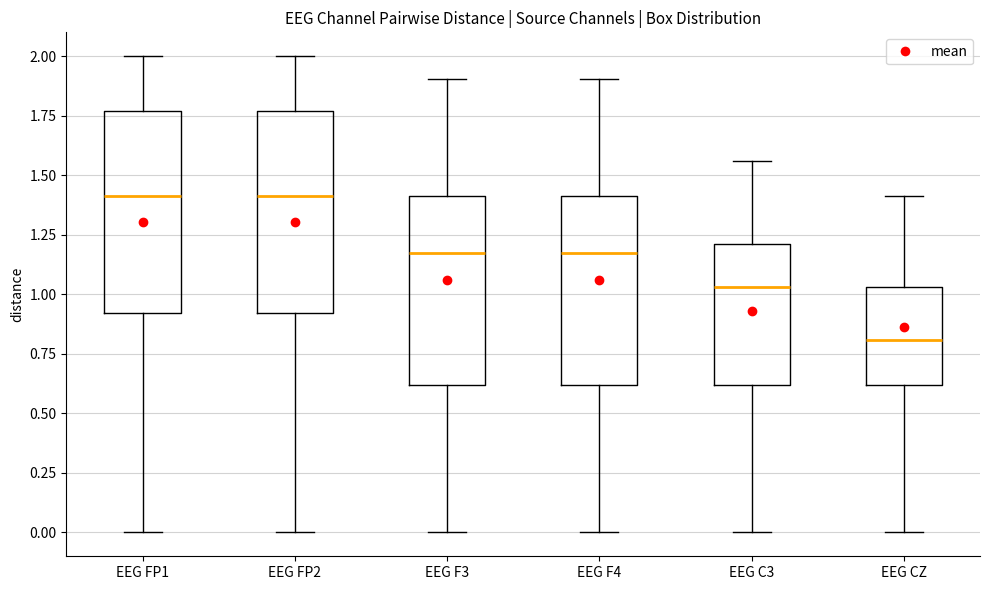

Reading left to right, transcribe this box plot: for each box, give where its median line is, the range the box spans, and where its two whiskers end, as read against the y-axis. The values are not printed on the chart, so give them approximately, as read against the axis.

EEG FP1: median 1.40, box 0.90 to 1.75, whiskers 0.00 to 2.00
EEG FP2: median 1.40, box 0.90 to 1.75, whiskers 0.00 to 2.00
EEG F3: median 1.20, box 0.60 to 1.40, whiskers 0.00 to 1.90
EEG F4: median 1.20, box 0.60 to 1.40, whiskers 0.00 to 1.90
EEG C3: median 1.05, box 0.60 to 1.20, whiskers 0.00 to 1.55
EEG CZ: median 0.80, box 0.60 to 1.05, whiskers 0.00 to 1.40